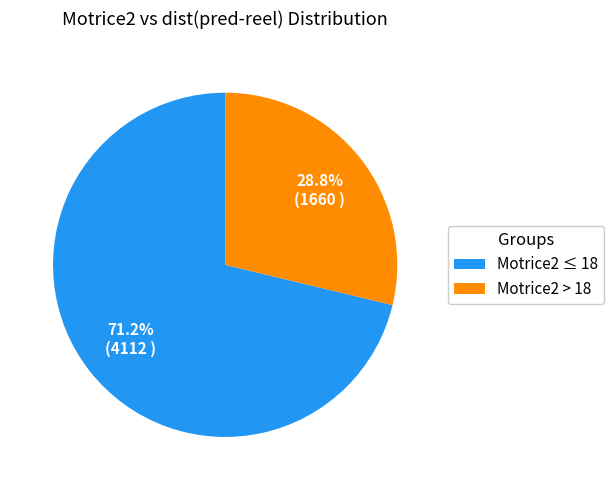

What percentage do Motrice2 ≤ 18 and Motrice2 > 18 together represent?

100.0%